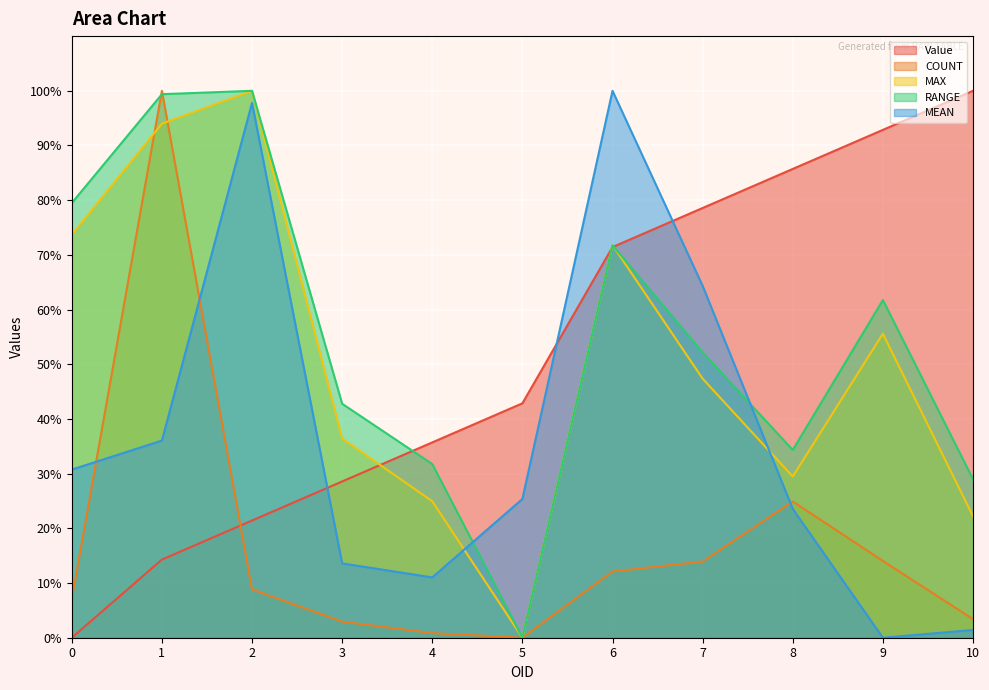

What is the total value across all series at 6?

327.1